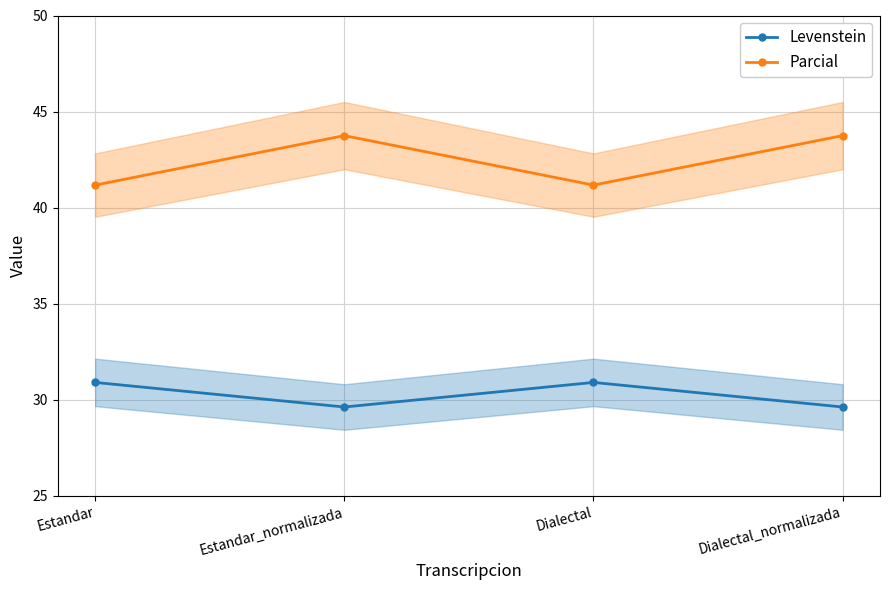

True or false: Levenstein has more than 1 points higher than both neighbors.

False